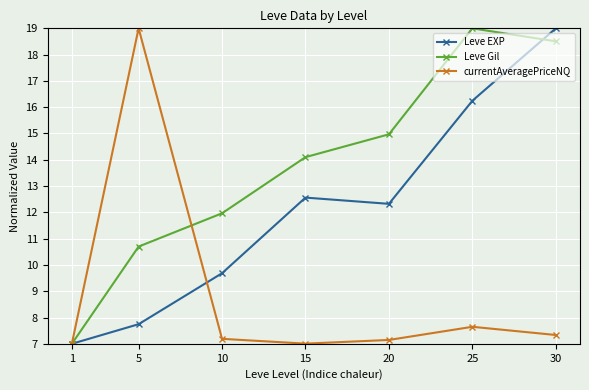

Which series changed the most between 1 and 20?

Leve Gil